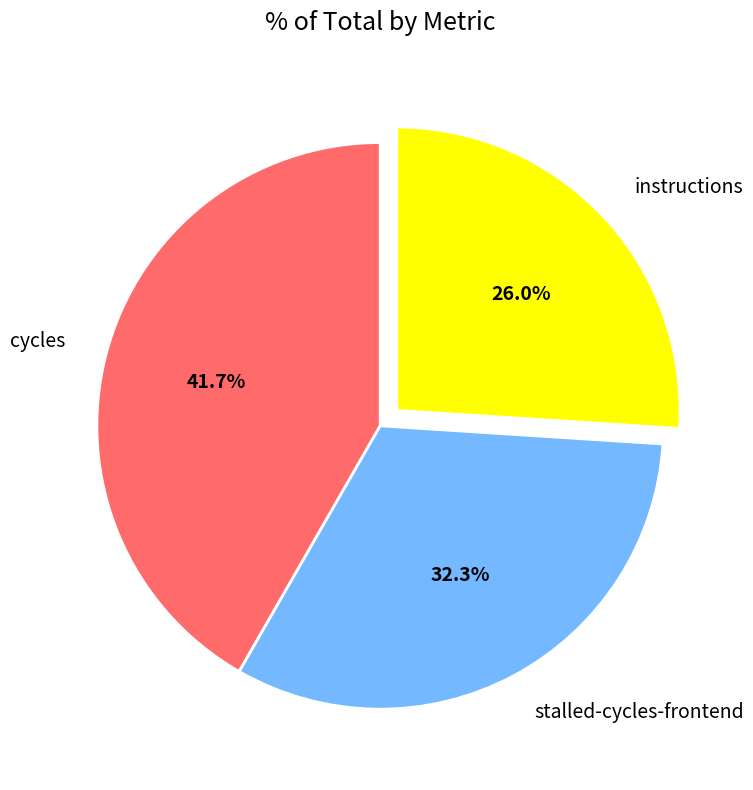

What portion of the pie excludes cycles?

58.3%